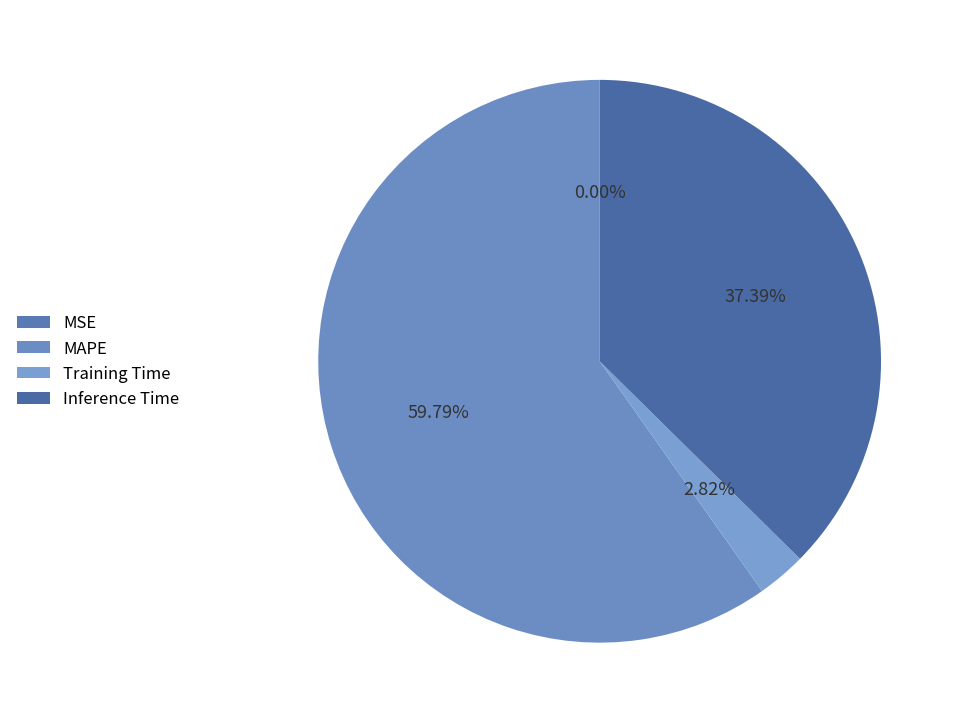

What is the largest slice in the pie chart?

MAPE